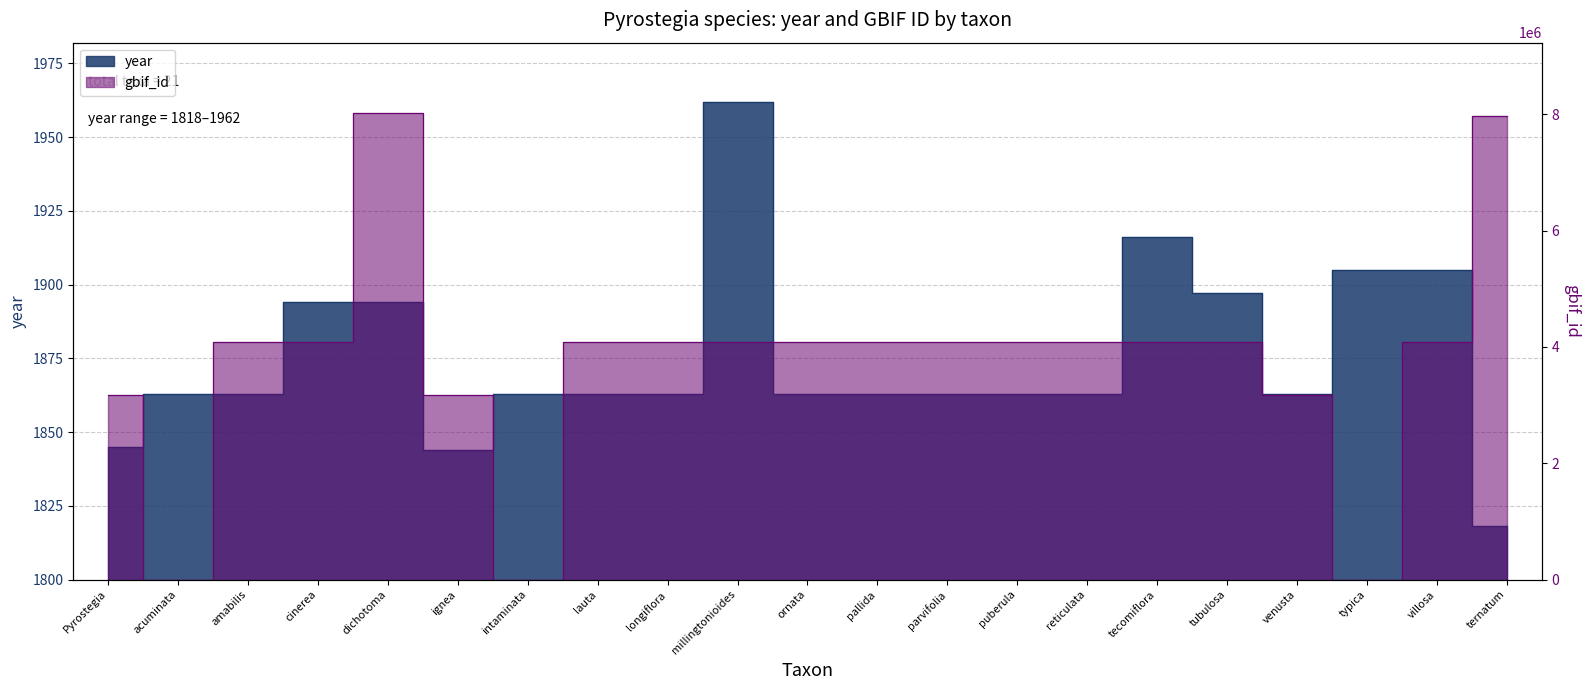

True or false: gbif_id and year cross at least once.

True